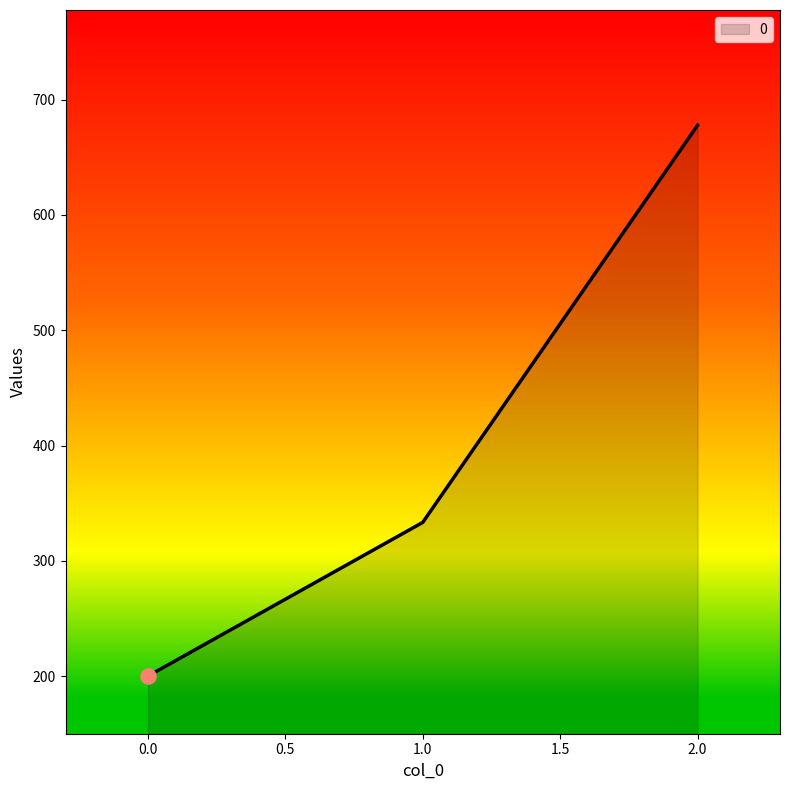

What is the change in value from 0.0 to 2.0?

+477.8